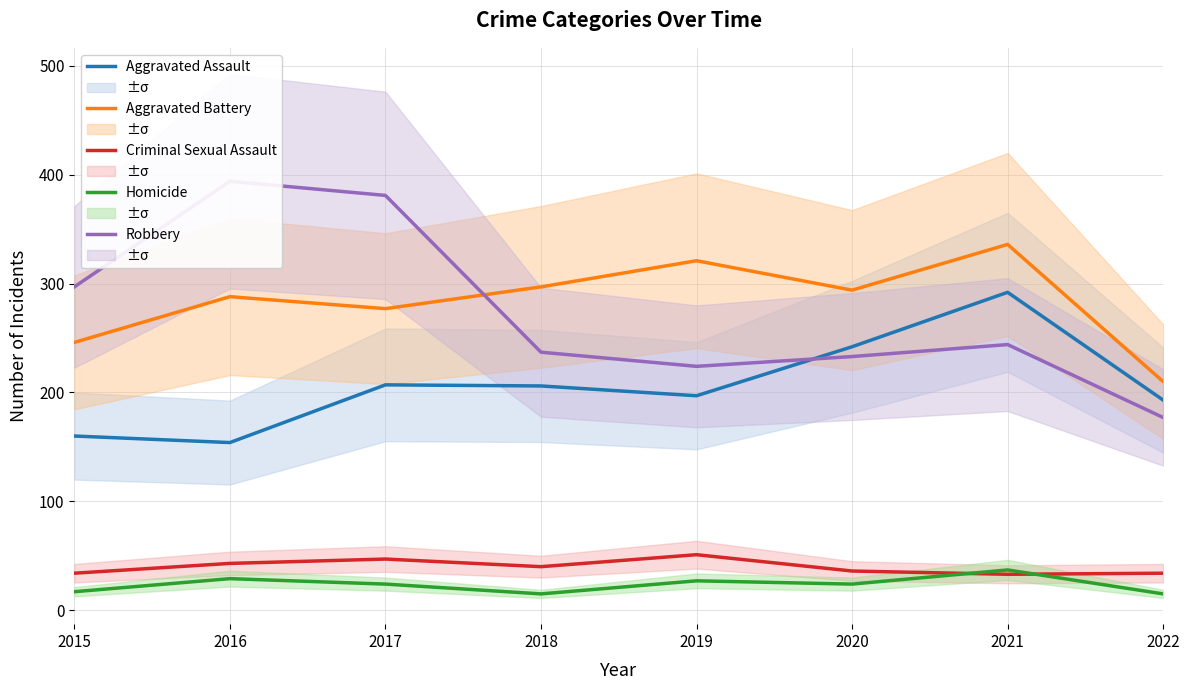

How many lines are shown in the chart?

5